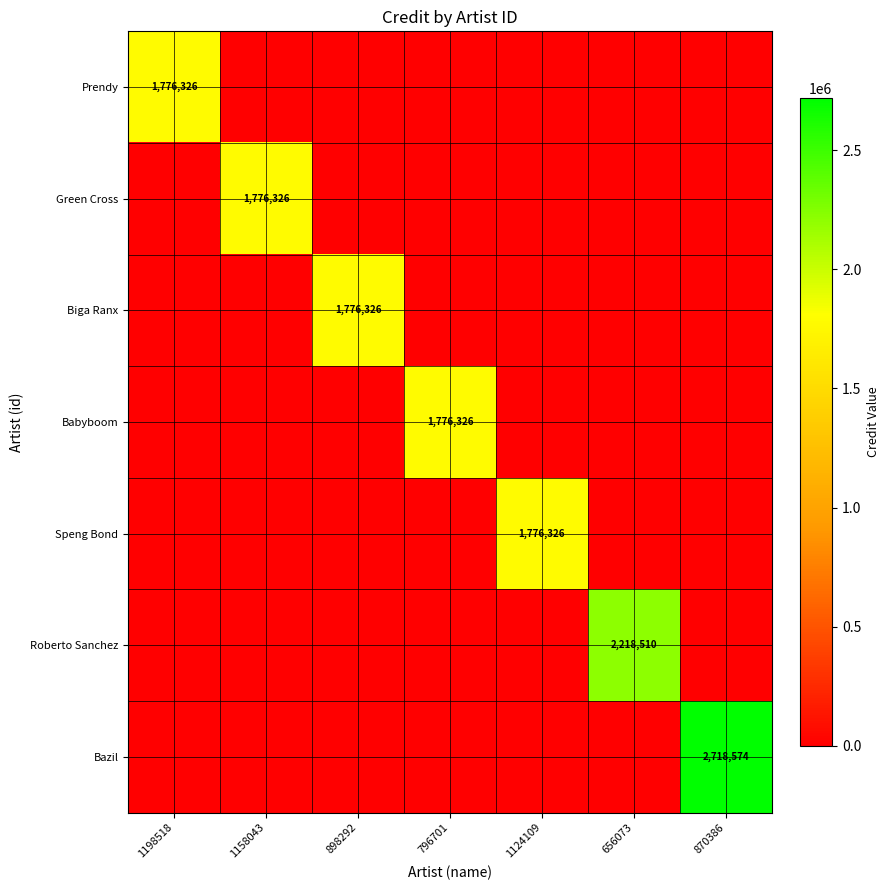

How many distinct data groups are displayed?

7